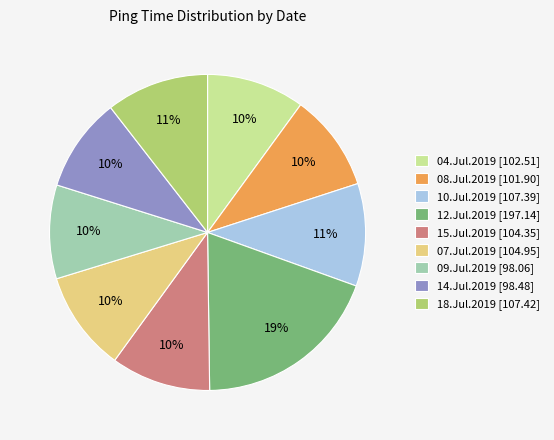

Approximately how many times larger is the value at 04.Jul.2019 [102.51] compared to 07.Jul.2019 [104.95]?

1.0